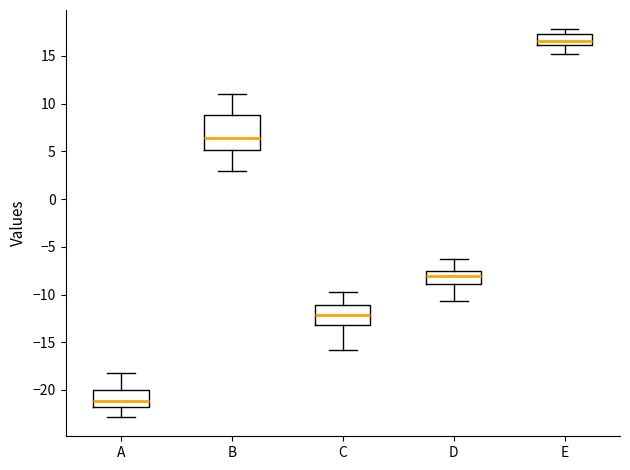

Where does the lower whisker of the box for B end on the y-axis? The values are not printed on the chart, so give them approximately, as read against the axis.

3.0